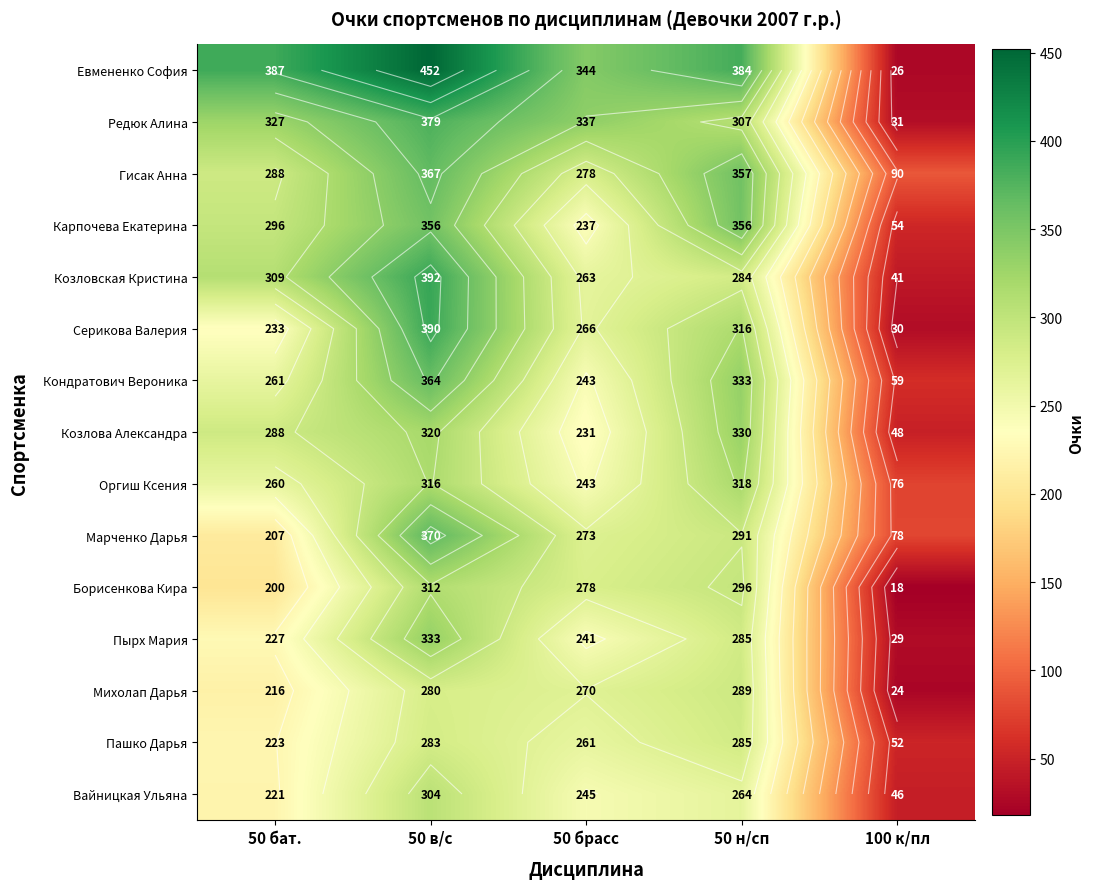

What value does the Евмененко София series have at 50 бат., to the nearest 5?

385